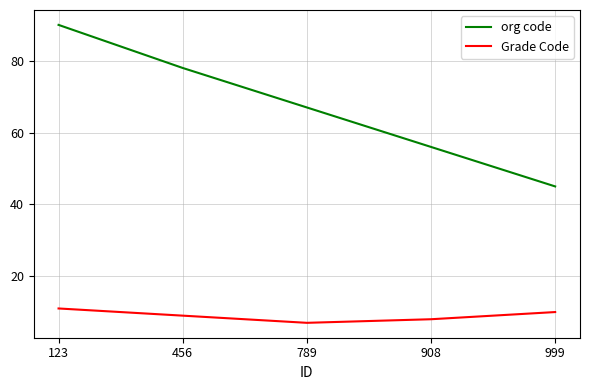

Reading left to right, what are all the values shown in this chart?

org code: 123=90	456=78	789=67	908=56	999=45
Grade Code: 123=11	456=9	789=7	908=8	999=10